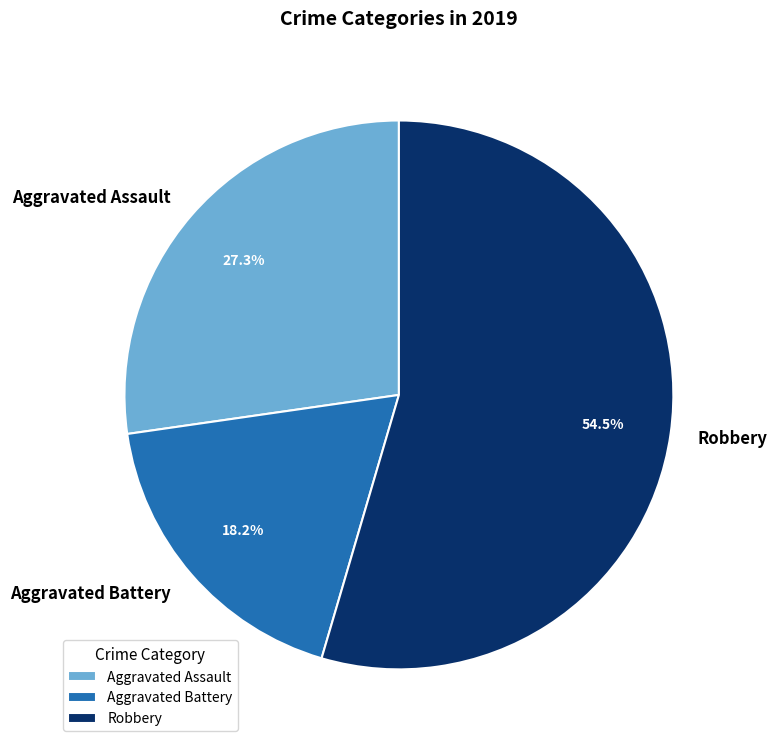

Rank the categories by value from lowest to highest.

Aggravated Battery, Aggravated Assault, Robbery